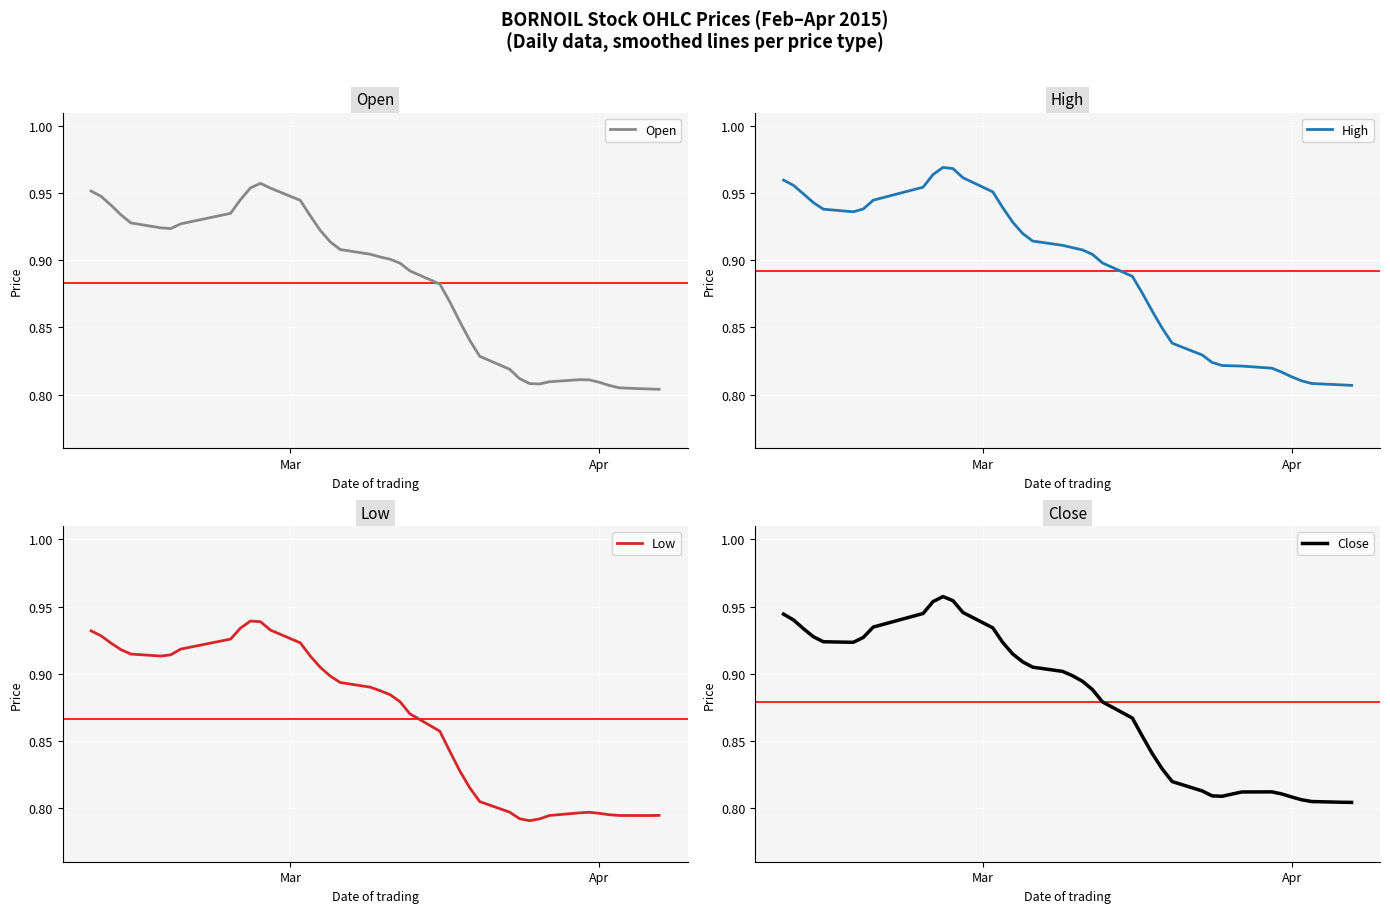

At how many categories does at least one series exceed 0?

40